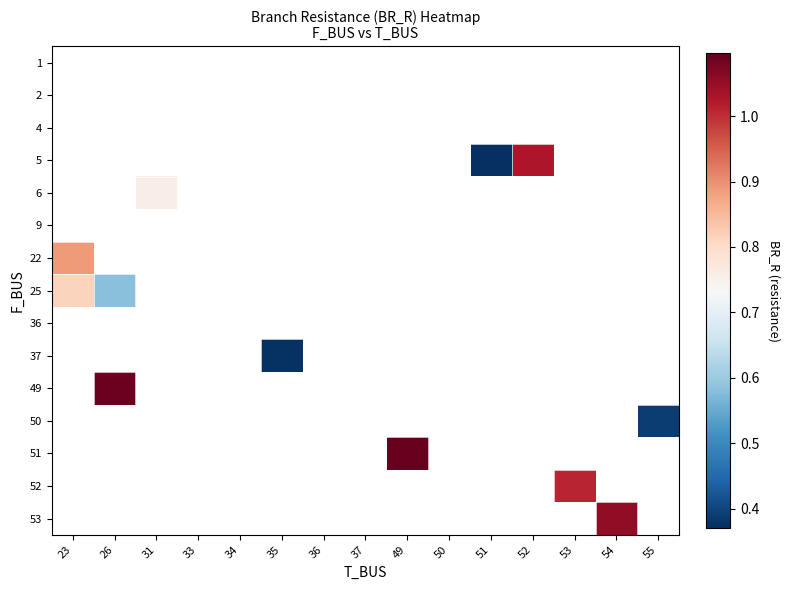

Is the value of 52 at 50 greater than the value of 9 at 34?

No